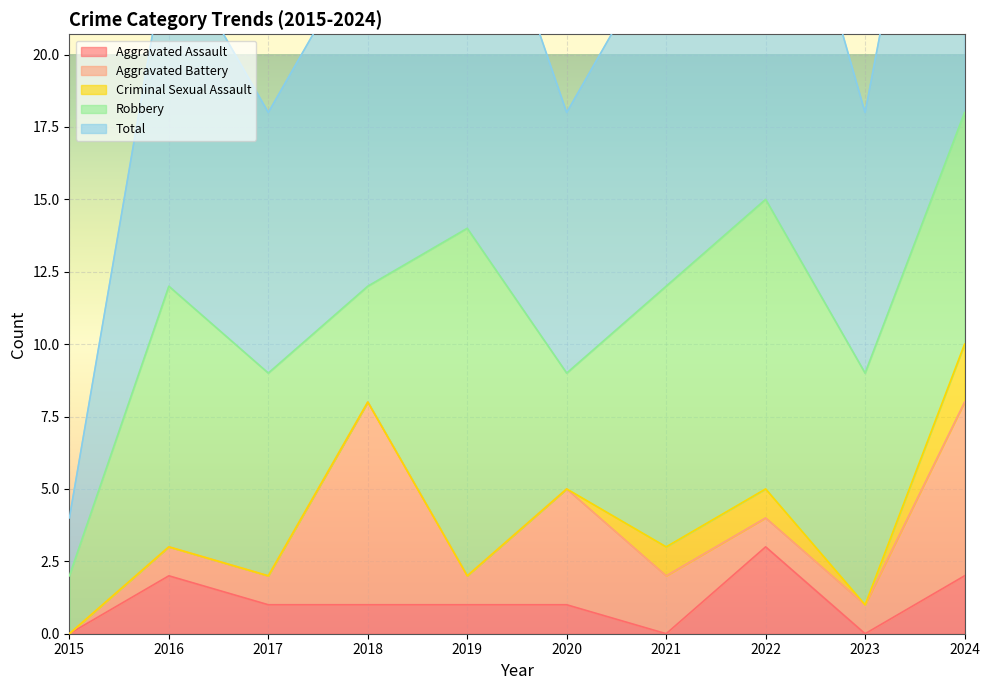

The value of Robbery at 2018 is 4. True or false?

True